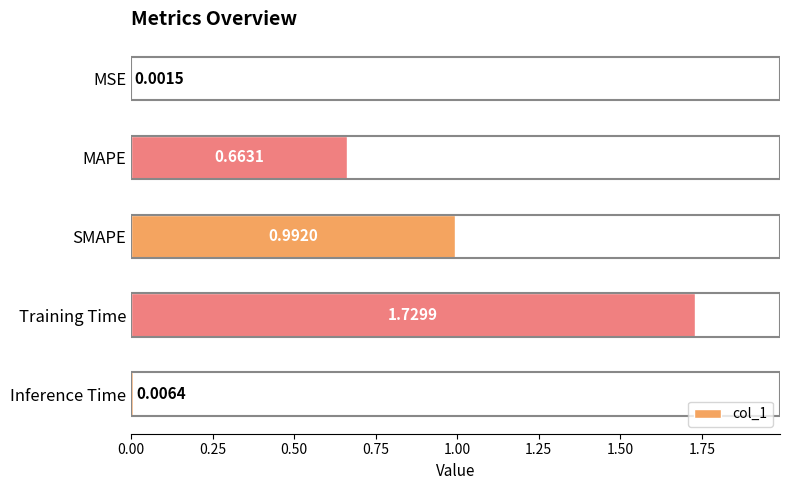

Between SMAPE and Inference Time, which is larger?

SMAPE